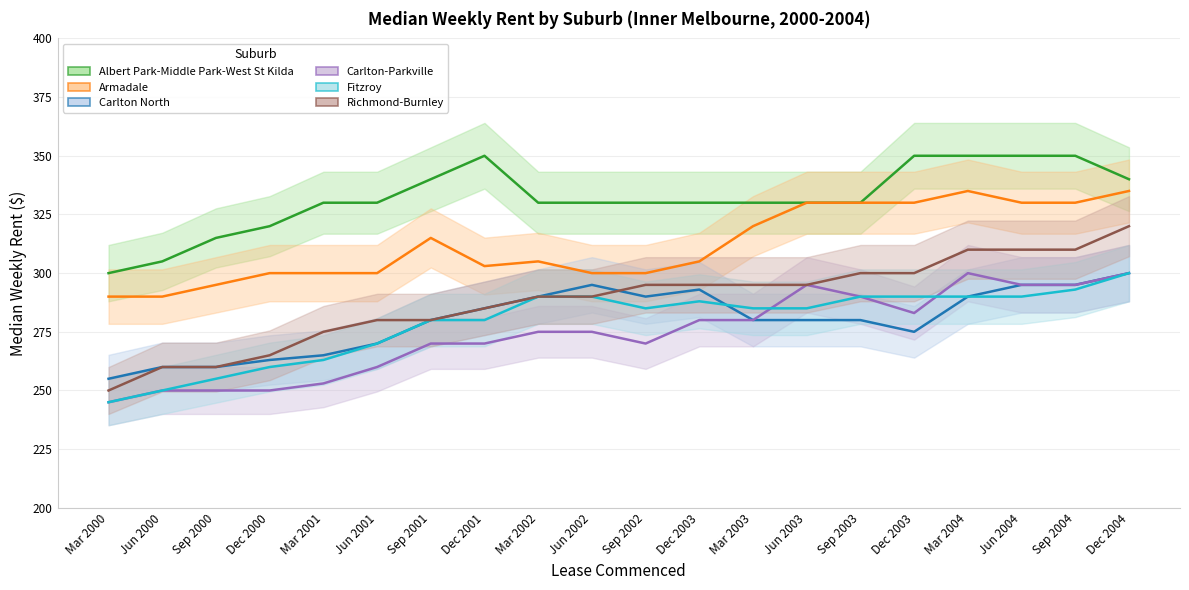

What is the label of the 6th point from the left?

Jun 2001